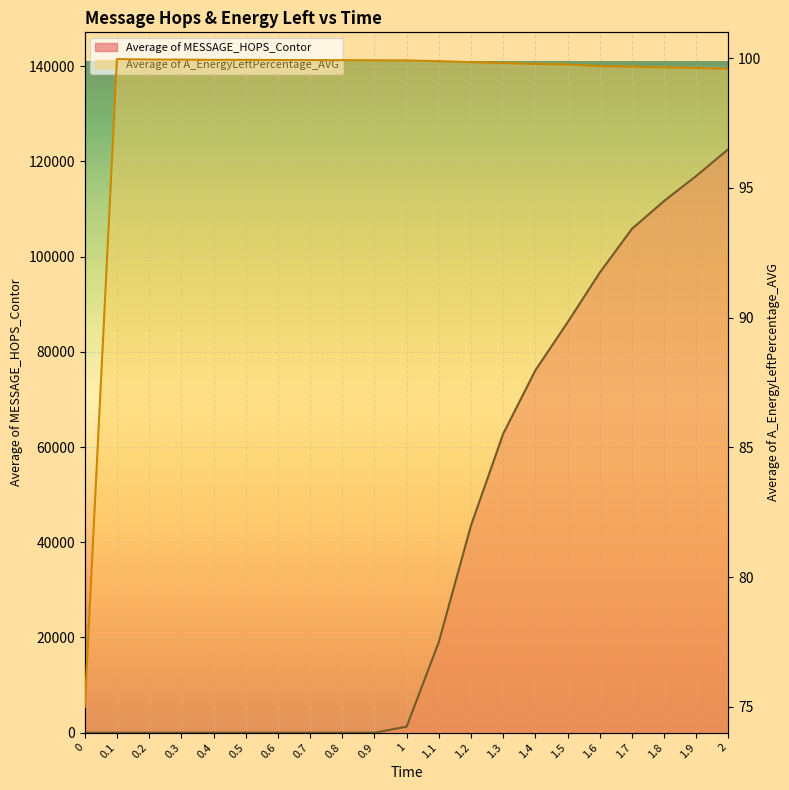

What is the minimum value for Average of A_EnergyLeftPercentage_AVG?

75.0